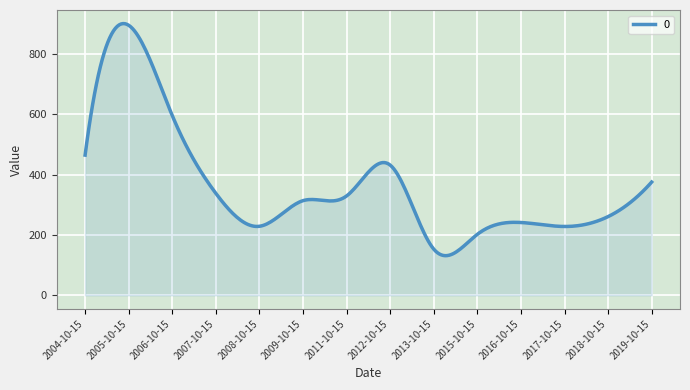

What is the maximum value shown in the chart?

900.1